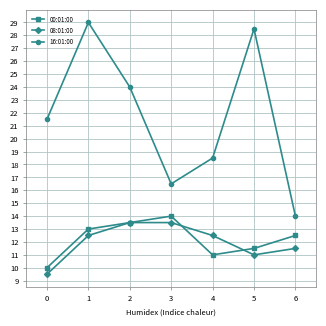

What is the total value across all series at 4?

42.0